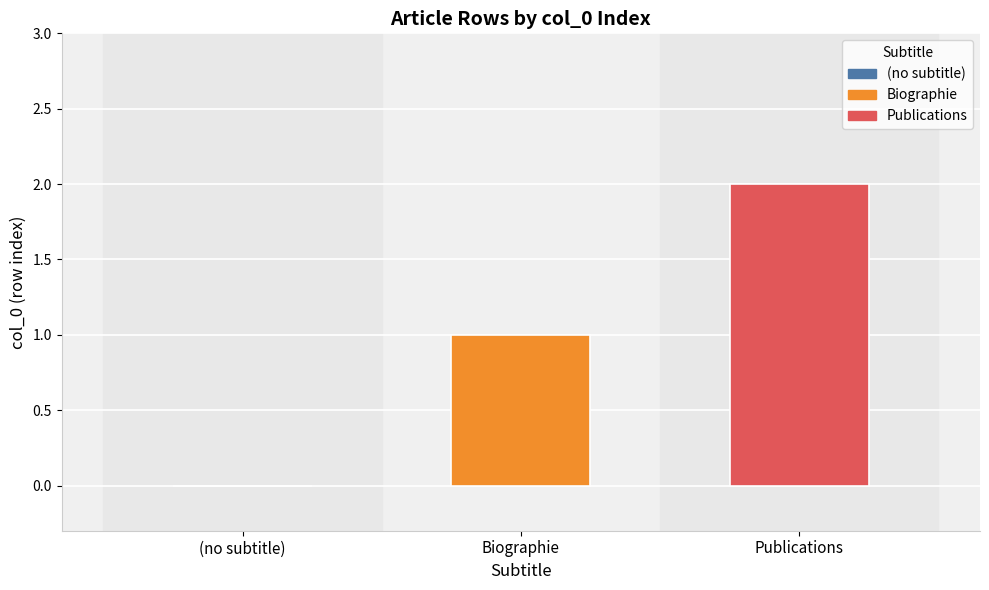

Which series has the widest spread of values?

Biographie